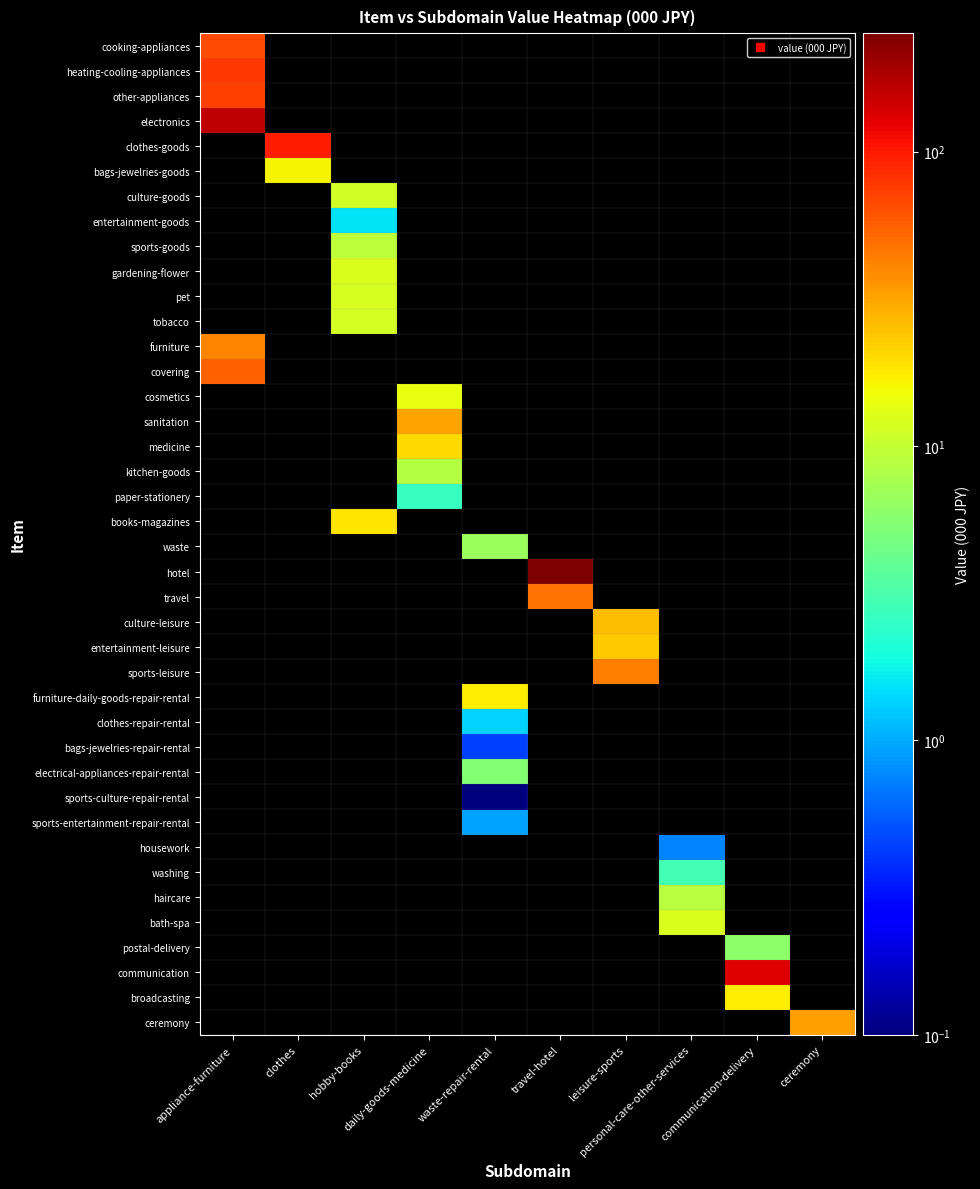

At how many categories does at least one series exceed 72?

4